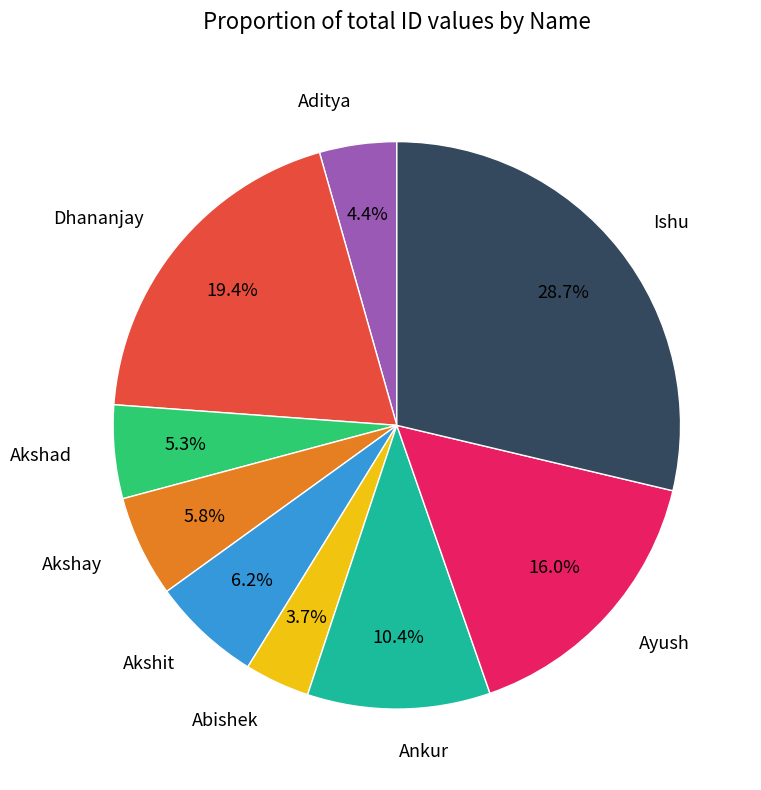

To the nearest percent, what is the average slice percentage?

11%